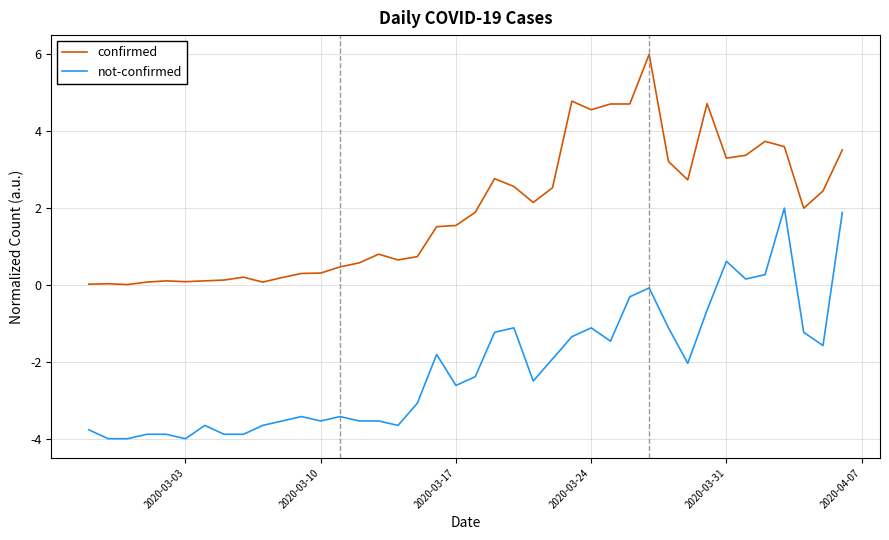

What is the highest value of the not-confirmed series?

2.0